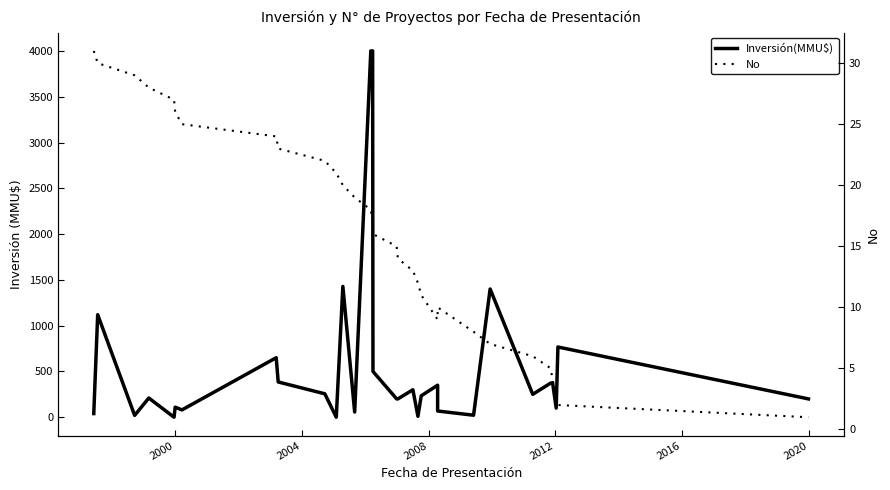

List the series in order of their overall mean, highest first.

Inversión(MMU$), No